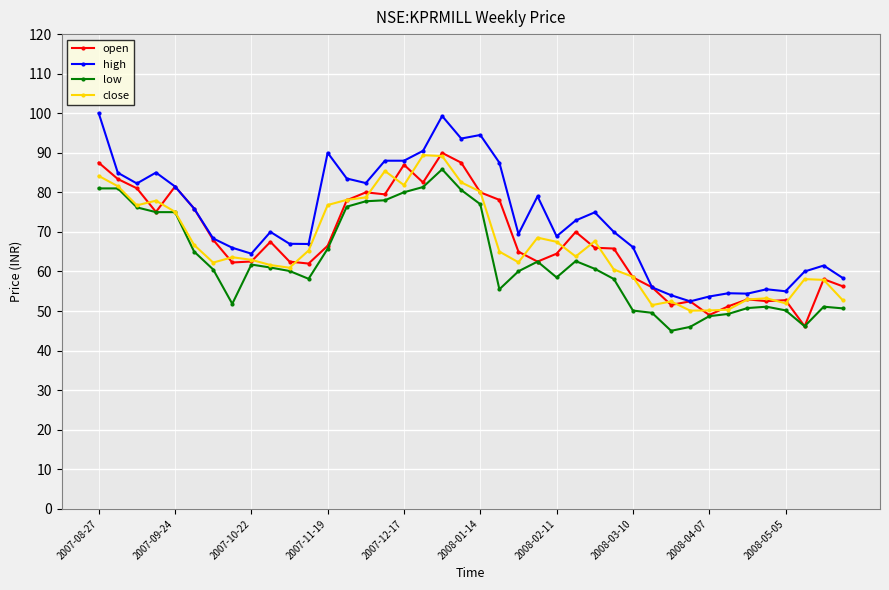

What is the sum of all high values?

2926.4